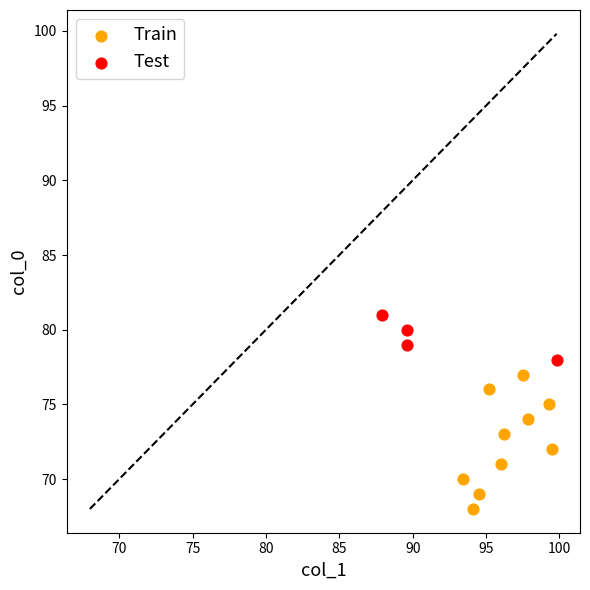

Which series has the largest Y range (max minus min)?

Train